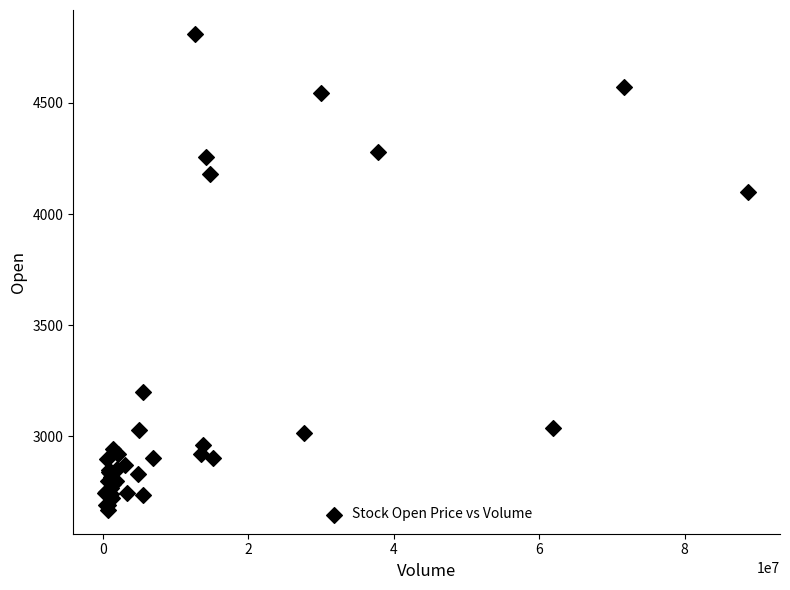

What Y value in the scatter plot is closest to 3740?

4100